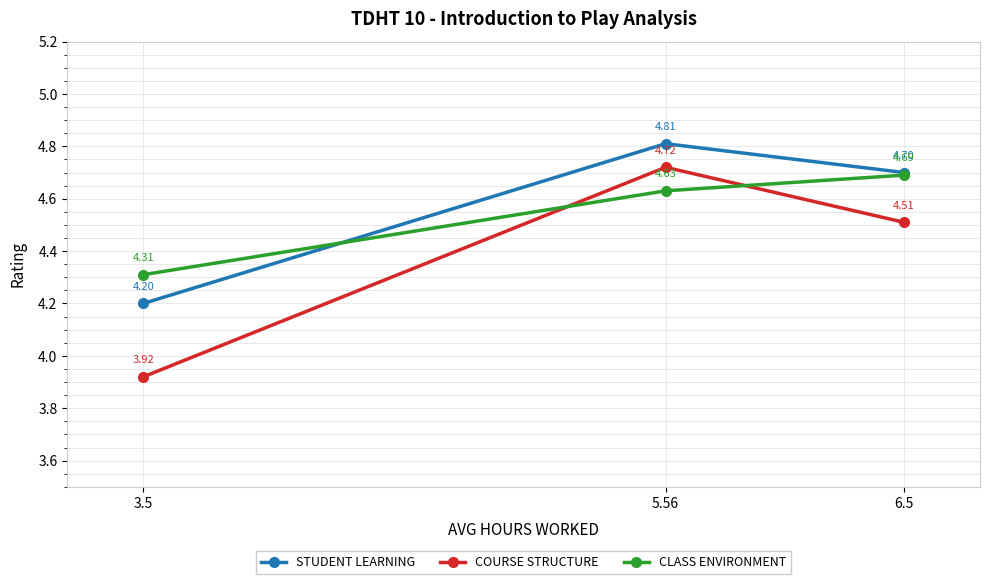

Is this an area chart (filled region under the line)?

No